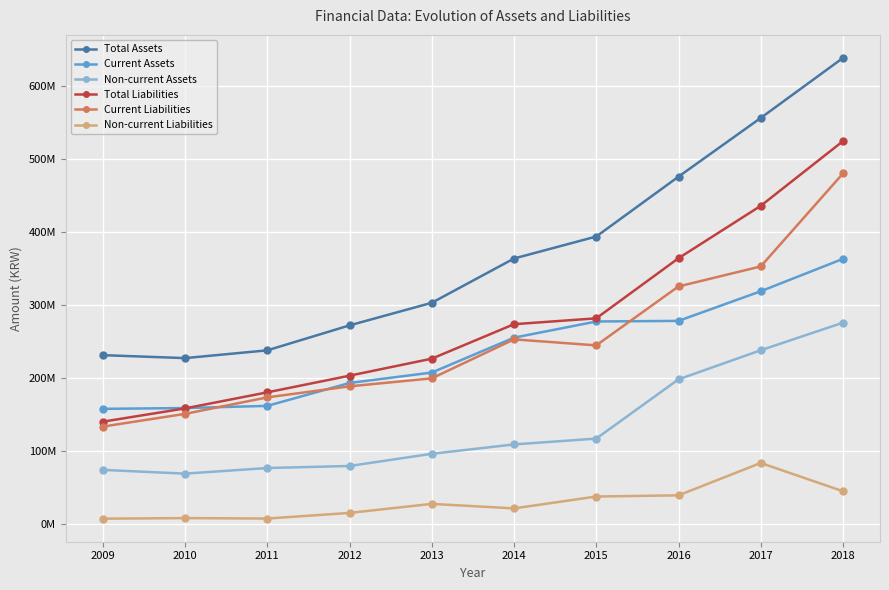

What are all the series names shown in the legend?

Total Assets, Current Assets, Non-current Assets, Total Liabilities, Current Liabilities, Non-current Liabilities